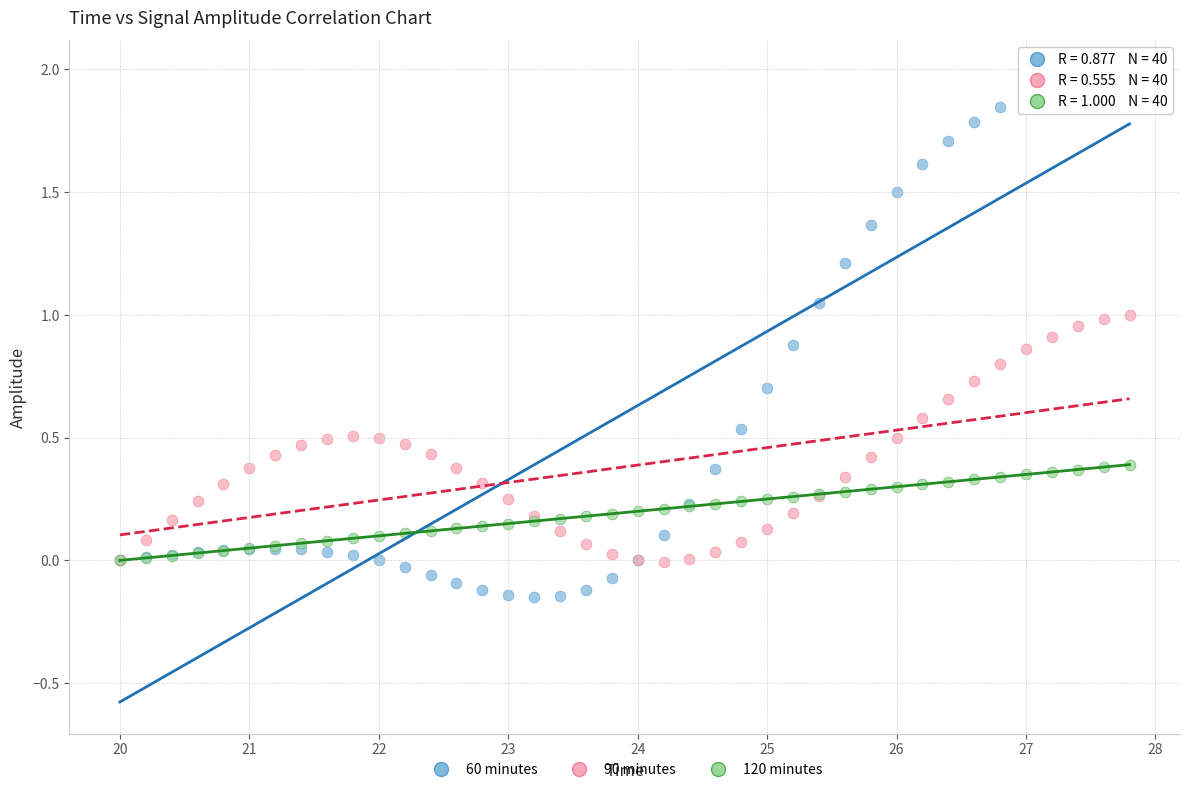

What are all the series names shown in the legend?

60 minutes, 90 minutes, 120 minutes